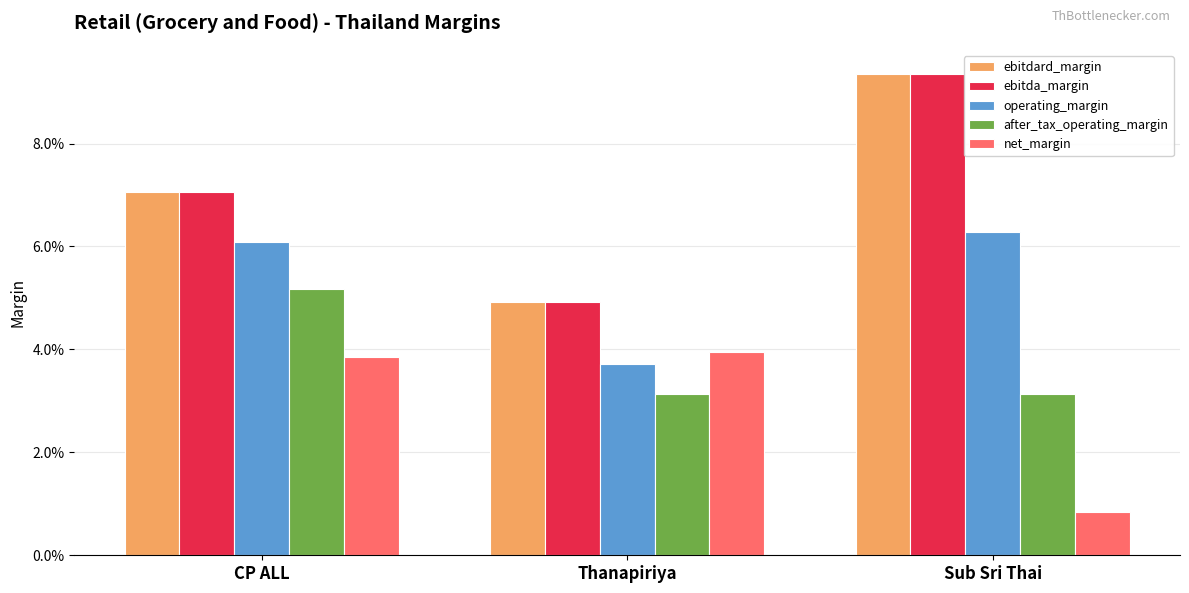

Does the chart contain stacked bars?

No